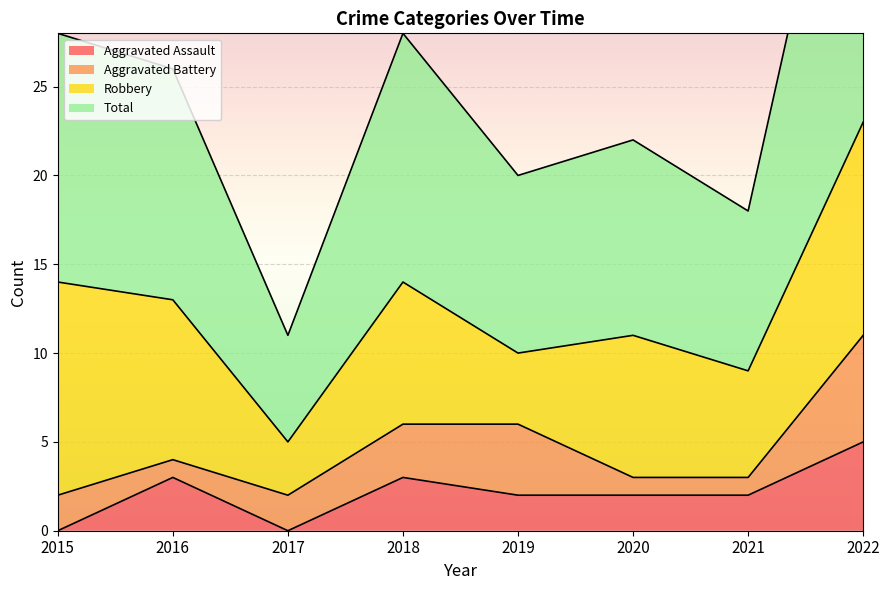

True or false: Aggravated Assault has a value of -2 at 2017.

False